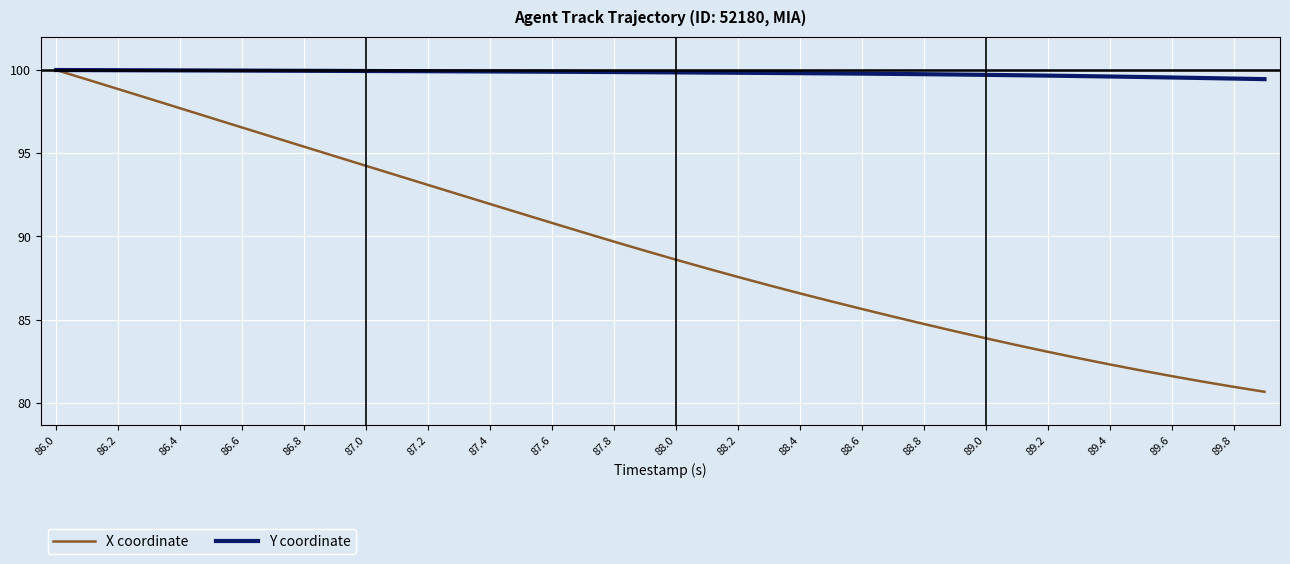

Which series has the largest range (max minus min)?

X coordinate